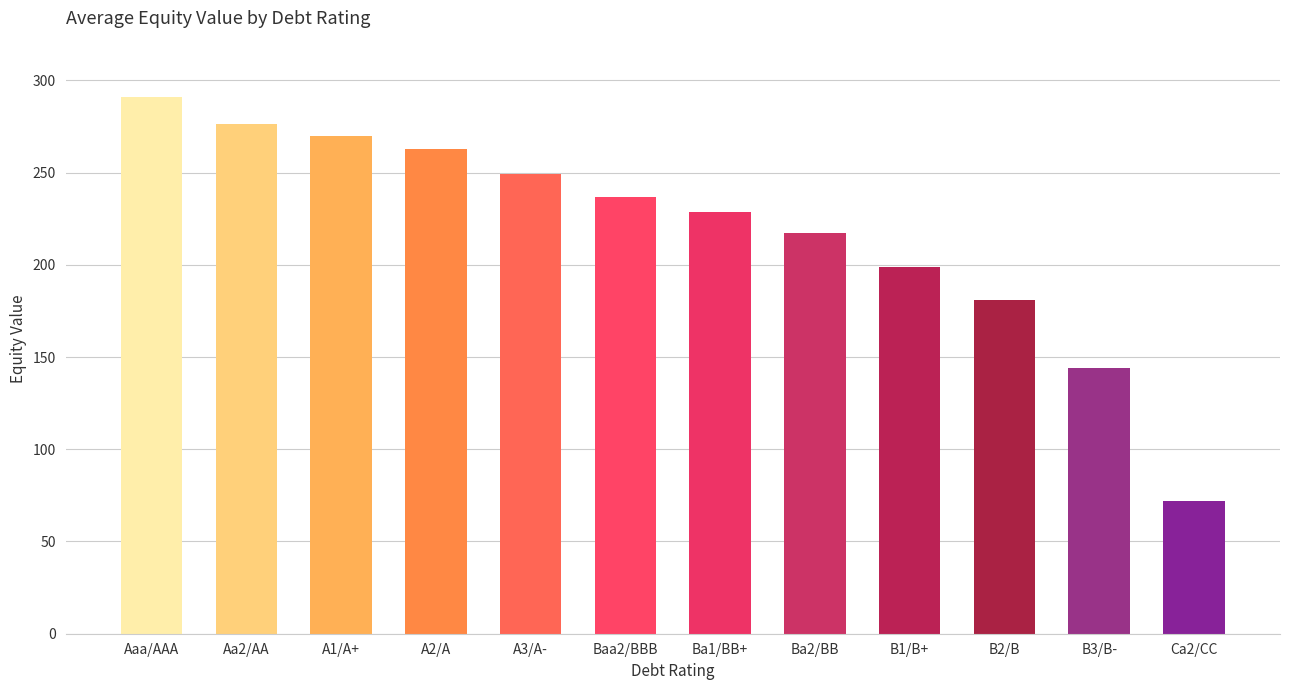

Which has a higher value, A3/A- or Ca2/CC?

A3/A-